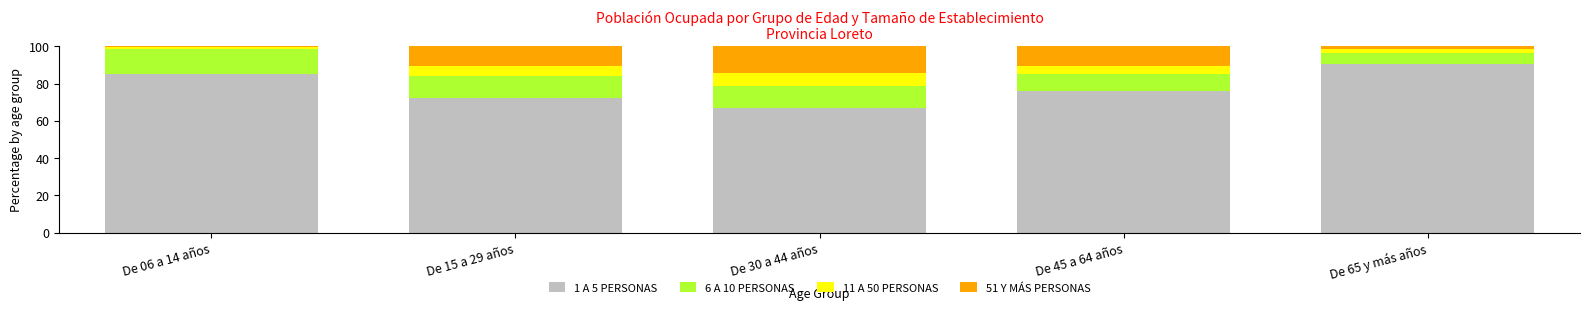

What is the total value across all series at De 45 a 64 años?

100.0